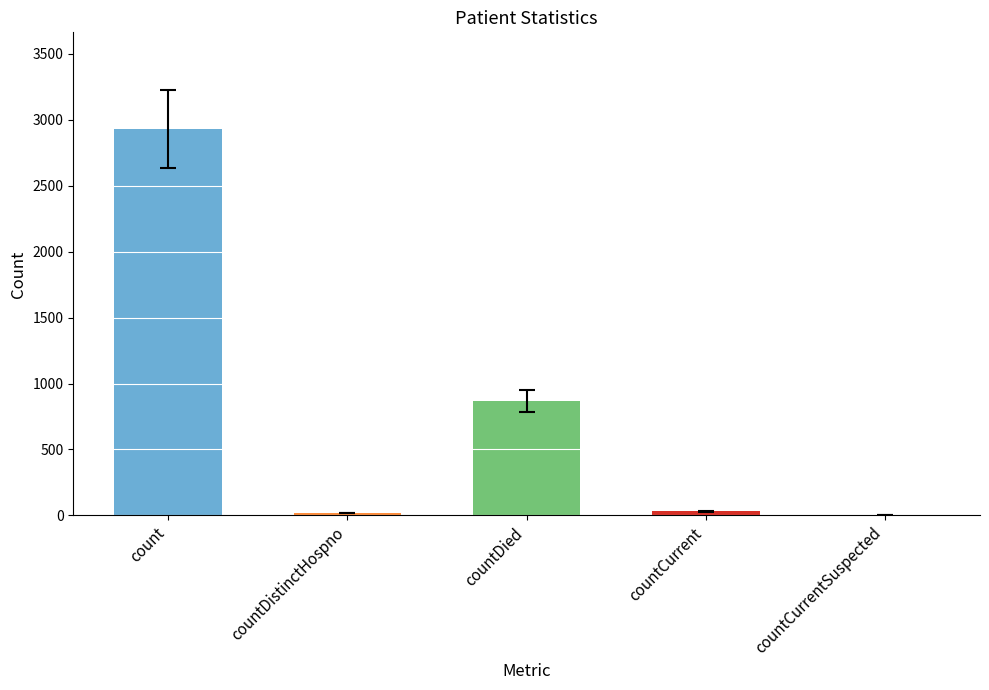

True or false: the data shows 868 at countDied.

True